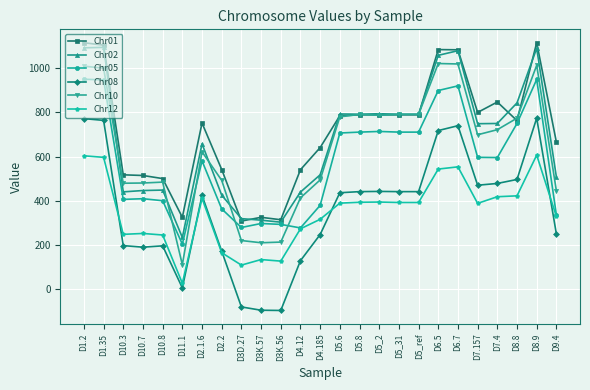

What is the total value across all series at D3K.57?

1189